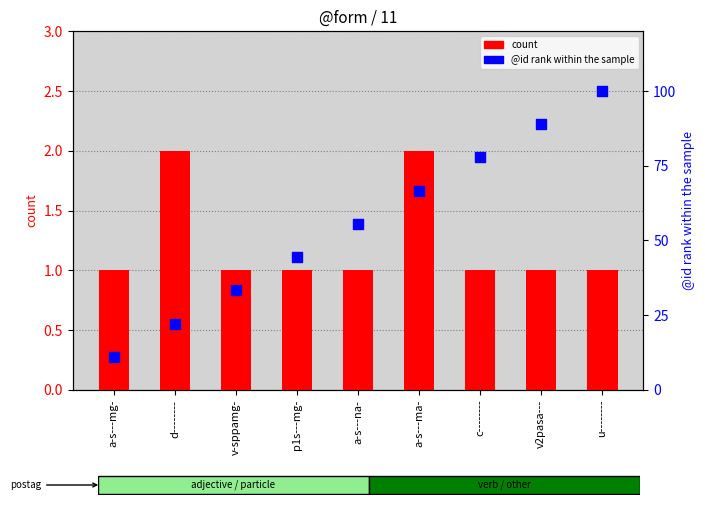

At how many categories does at least one series exceed 89?

1